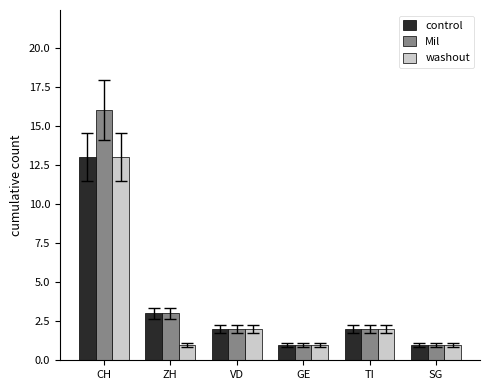

What is the label of the 6th bar from the right?

CH